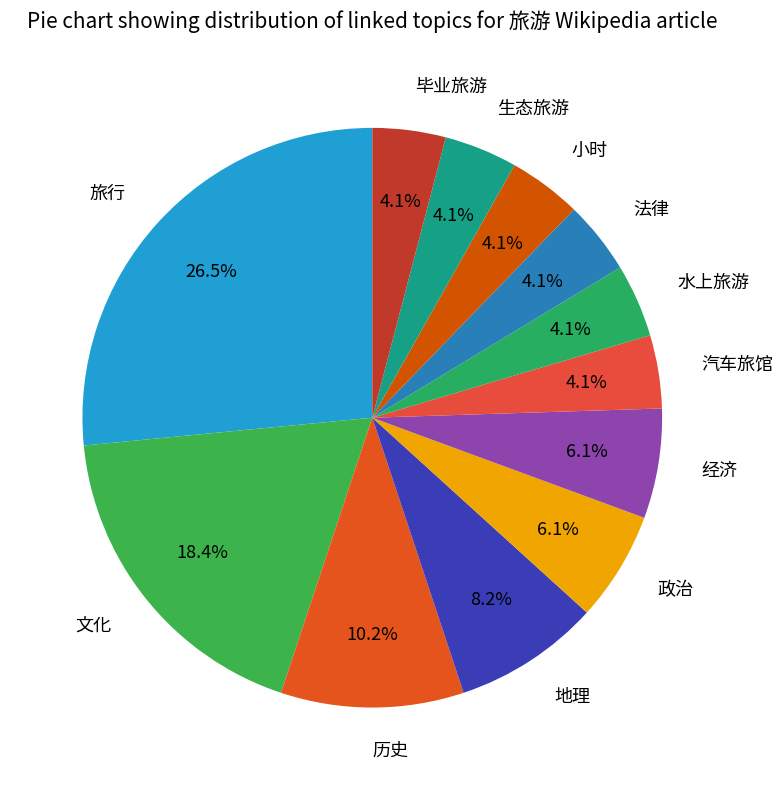

To the nearest percent, what is the combined percentage of 旅行 and 政治?

33%